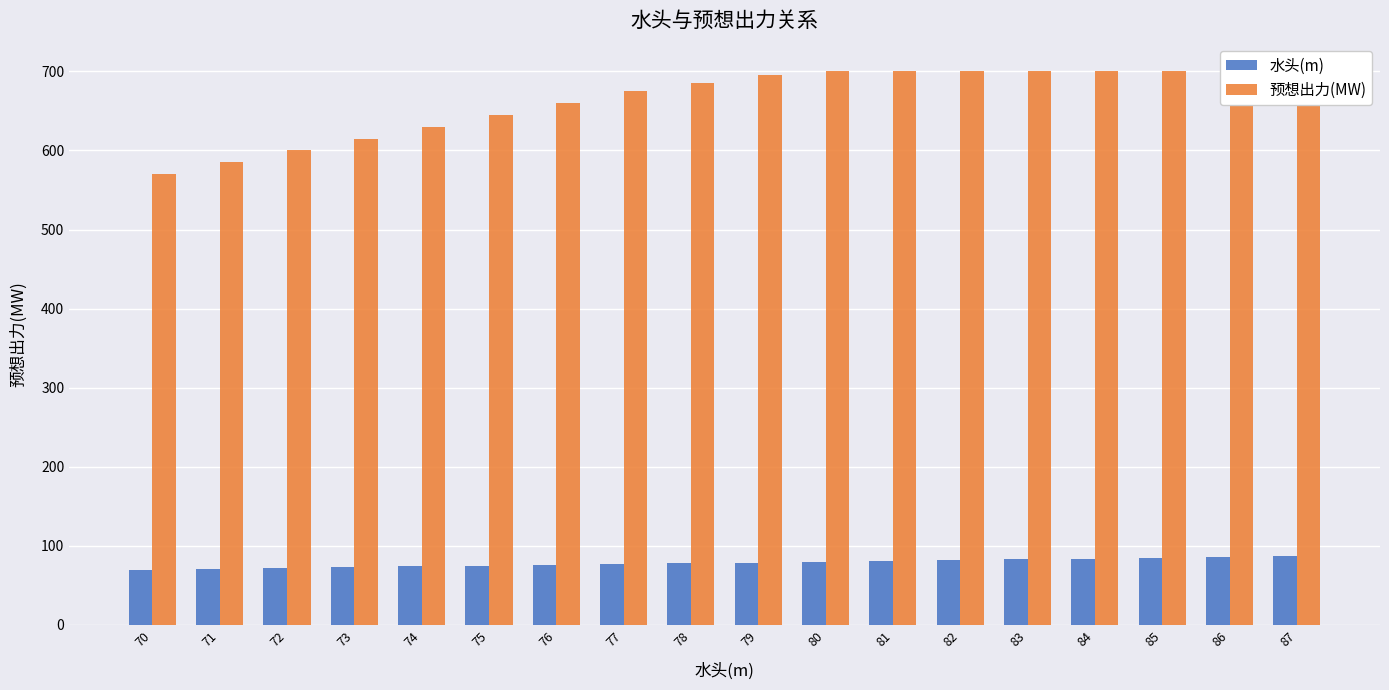

Does the chart contain stacked bars?

No